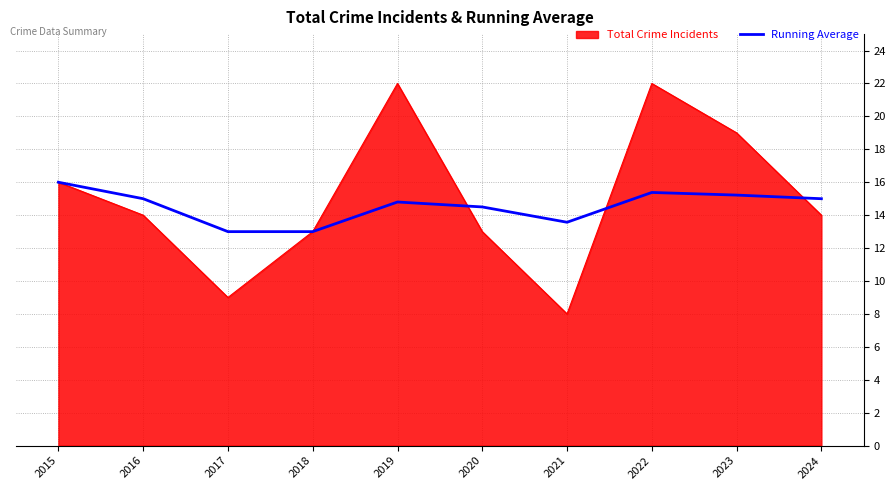

Which series has the largest range (max minus min)?

Total Crime Incidents